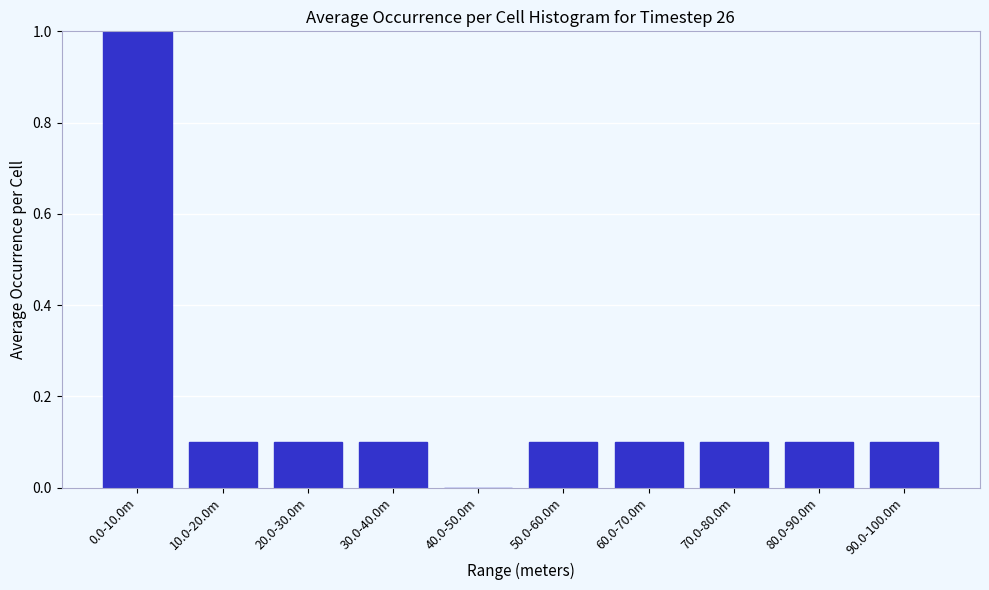

Reading left to right, transcribe all the data shown in this chart.

0.0-10.0m=1.0	10.0-20.0m=0.1	20.0-30.0m=0.1	30.0-40.0m=0.1	40.0-50.0m=0.0	50.0-60.0m=0.1	60.0-70.0m=0.1	70.0-80.0m=0.1	80.0-90.0m=0.1	90.0-100.0m=0.1